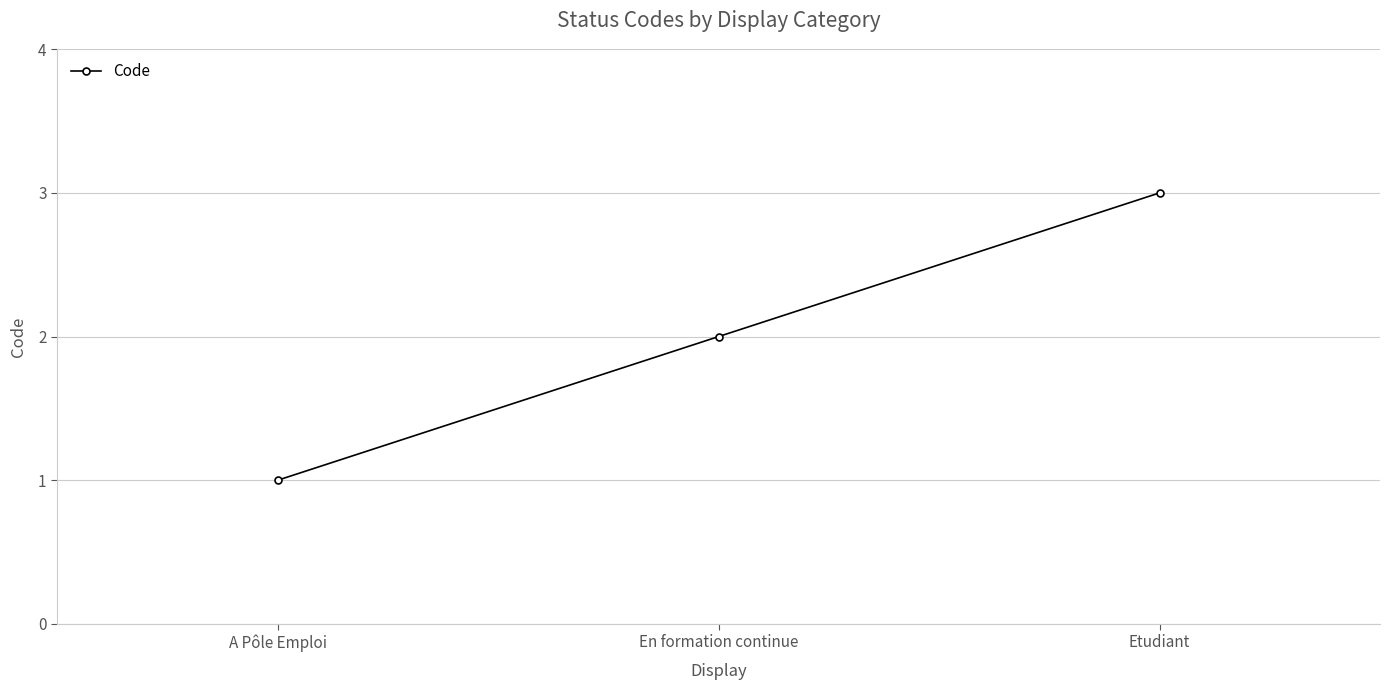

What is the sum of all values?

6